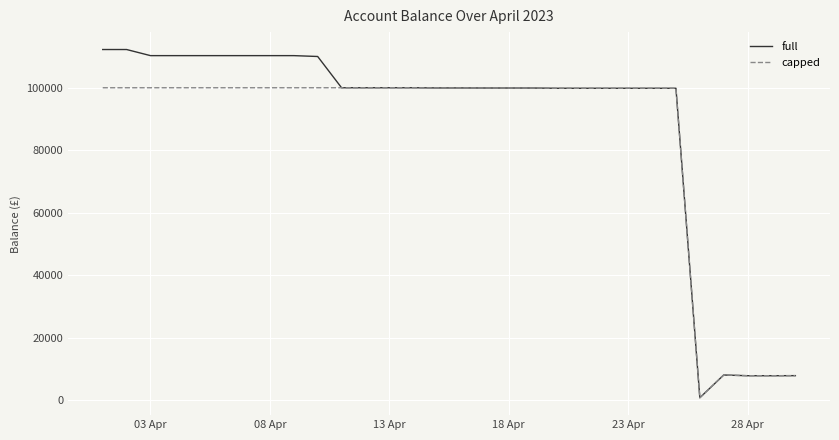

In capped, how many points are lower than both neighbors (excluding endpoints)?

5